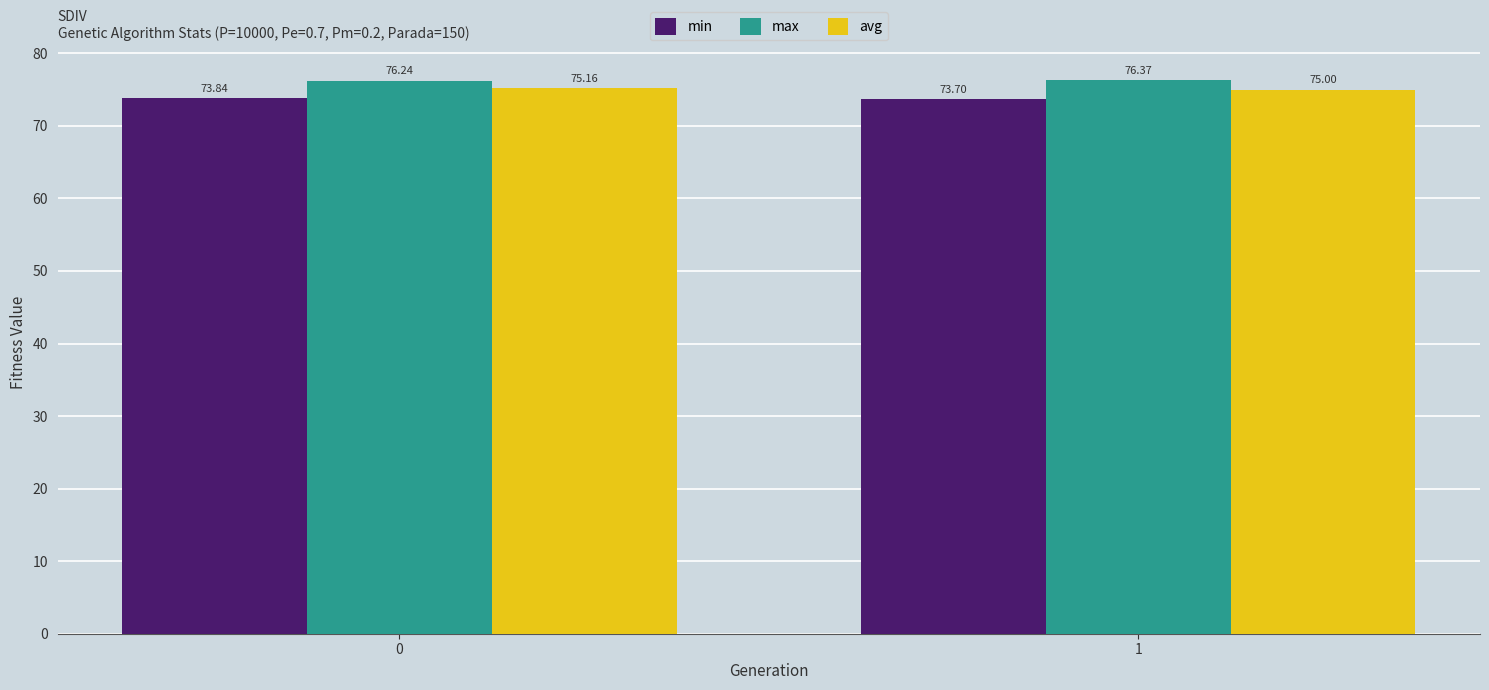

Reading left to right, extract all data points from this chart.

min: 73.8	73.7
max: 76.2	76.4
avg: 75.2	75.0